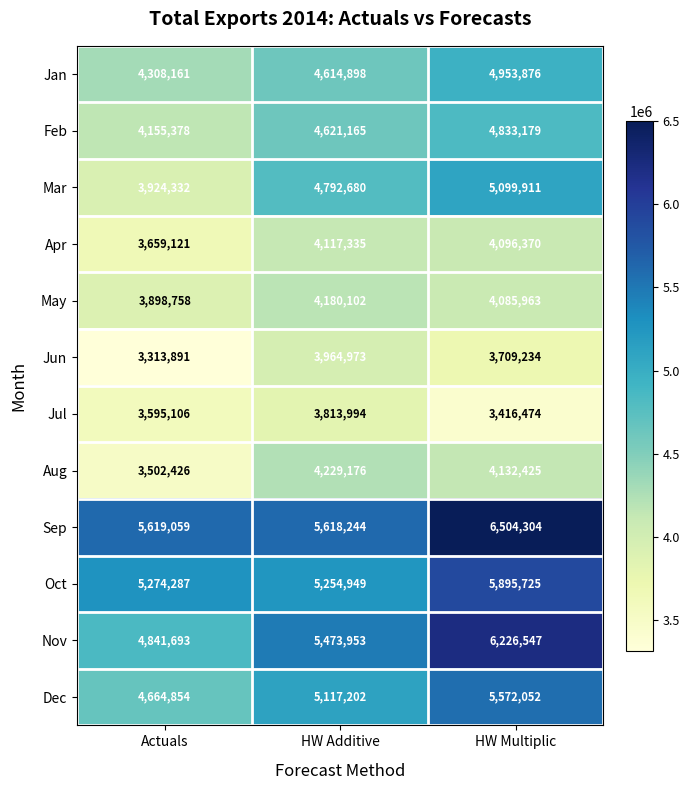

What is the maximum value shown in the chart?

6504304